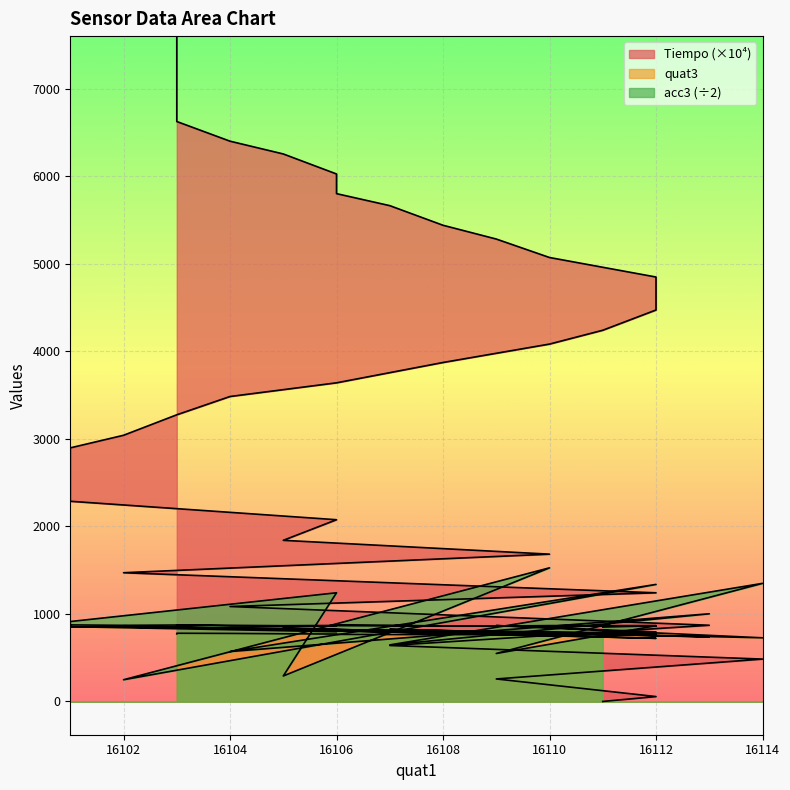

At how many categories does at least one series exceed 4735?

15